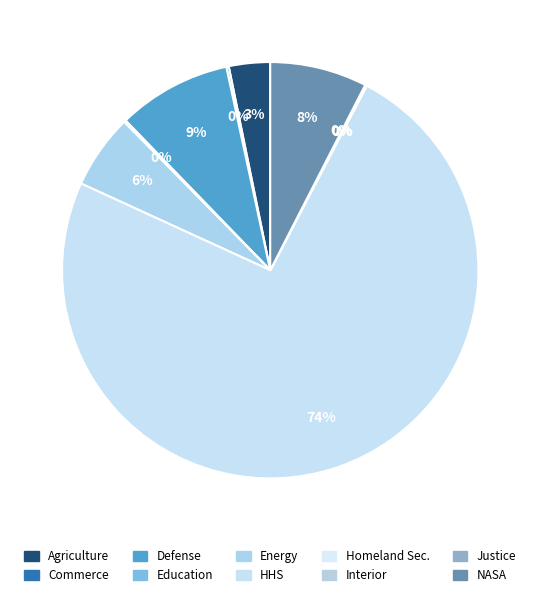

Which category has the smallest portion of the pie?

Department of the Interior